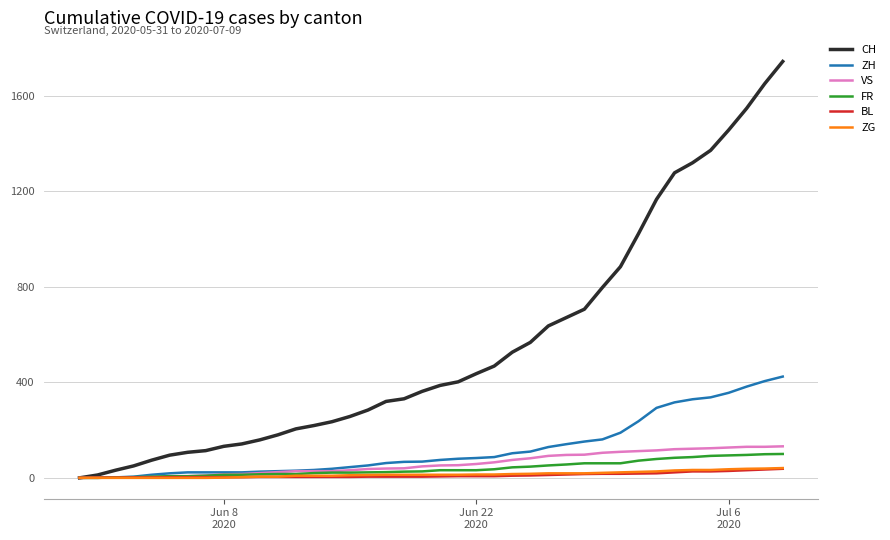

Which series has the largest total across all categories?

CH